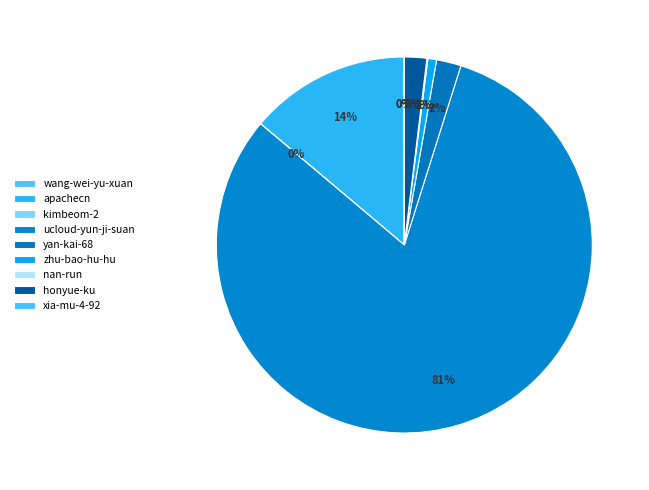

Which slice is the smallest?

wang-wei-yu-xuan